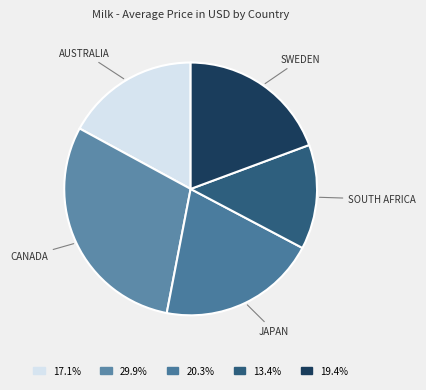

How many slices are in this pie chart?

5